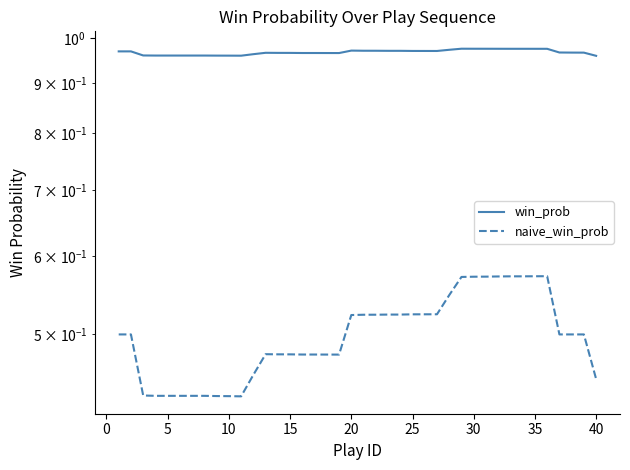

Which series has the largest range (max minus min)?

naive_win_prob